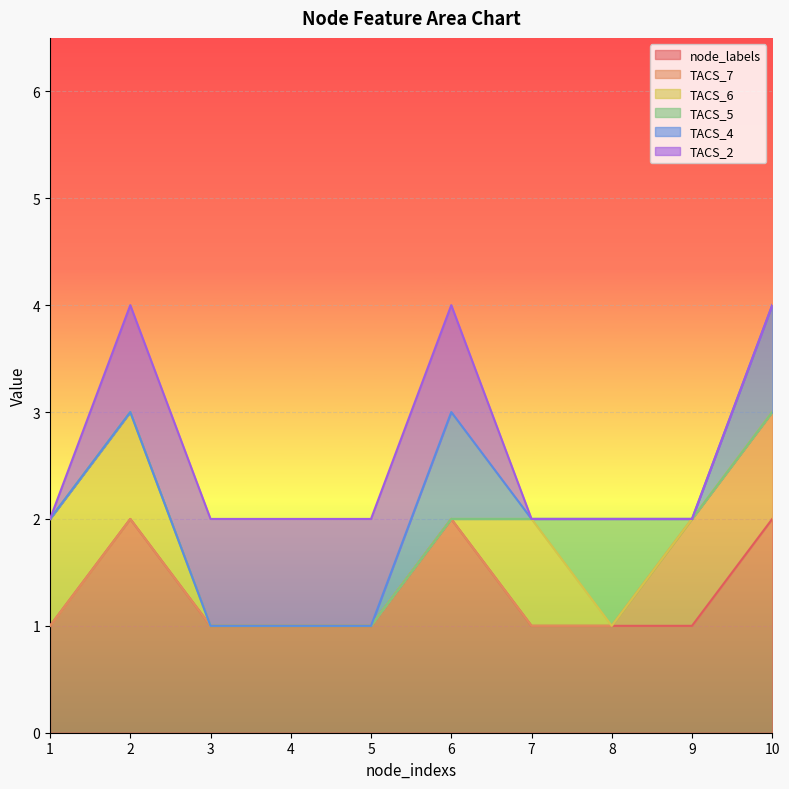

The TACS_5 series shows 0 at 2. True or false?

True